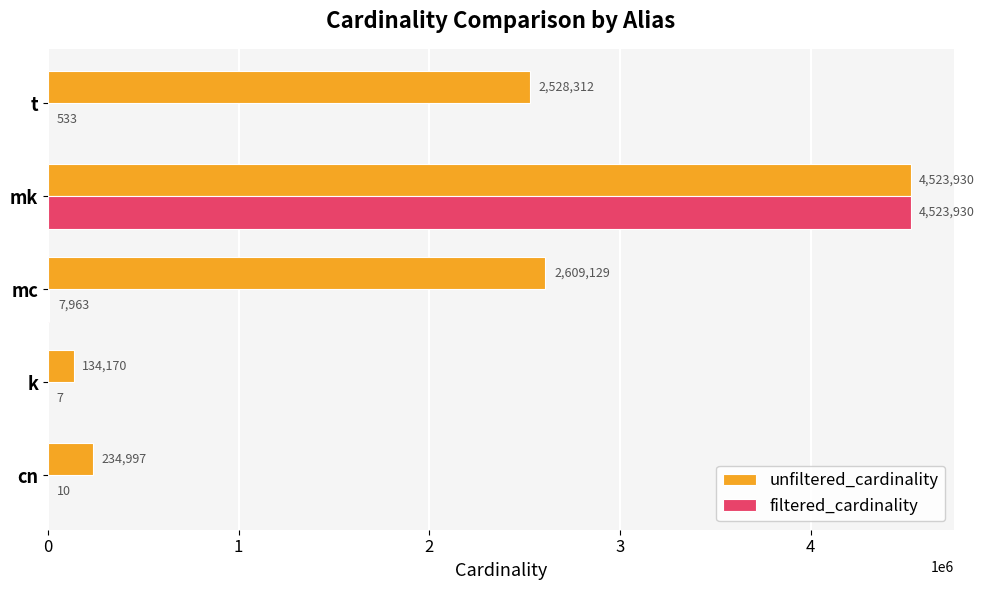

The filtered_cardinality series shows 6582197 at mk. True or false?

False